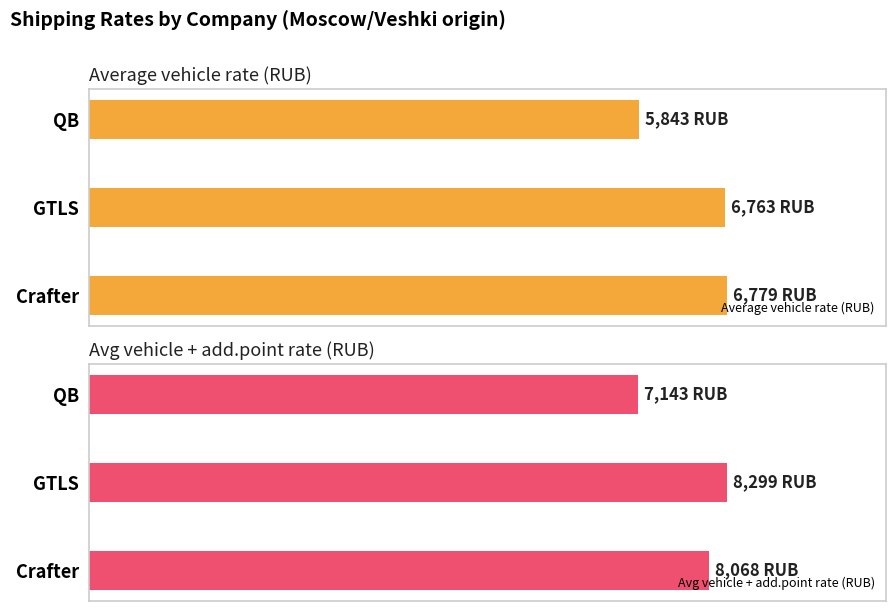

Does the chart contain stacked bars?

No